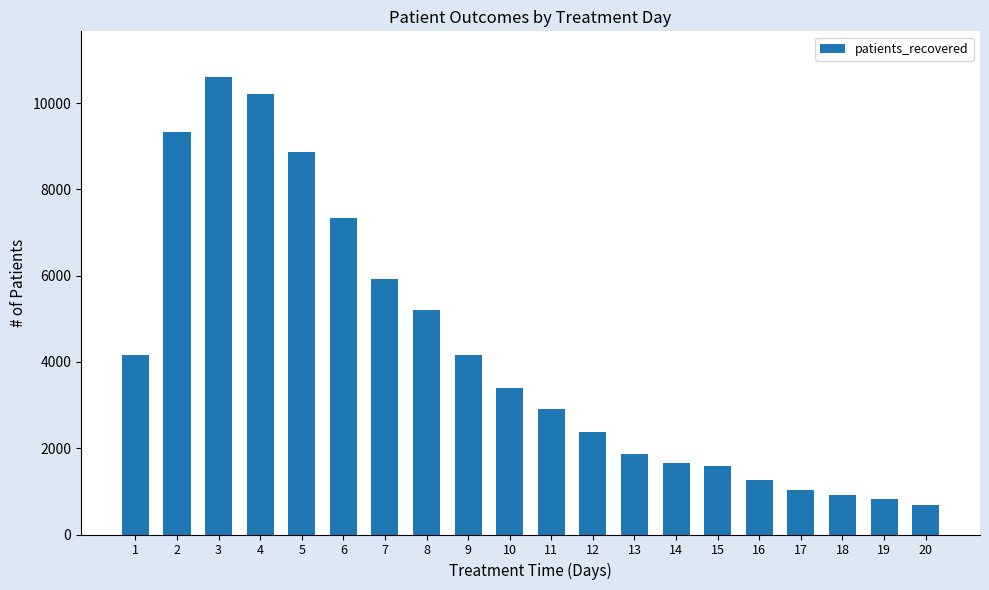

What is the difference between the maximum and second lowest values?

9782